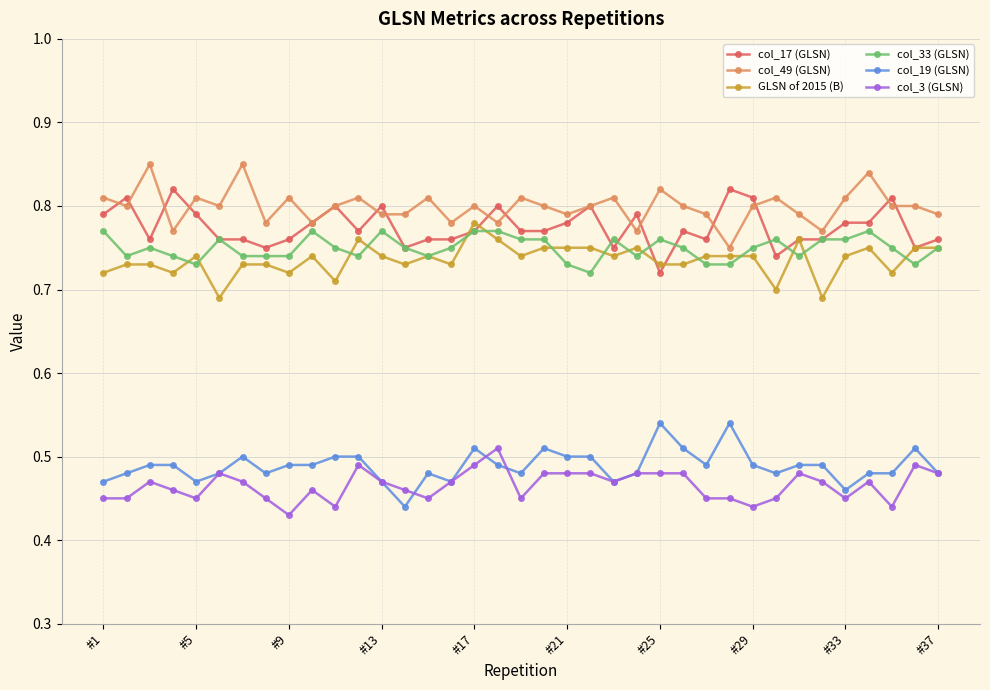

True or false: col_3 (GLSN) and col_17 (GLSN) intersect in this chart.

False